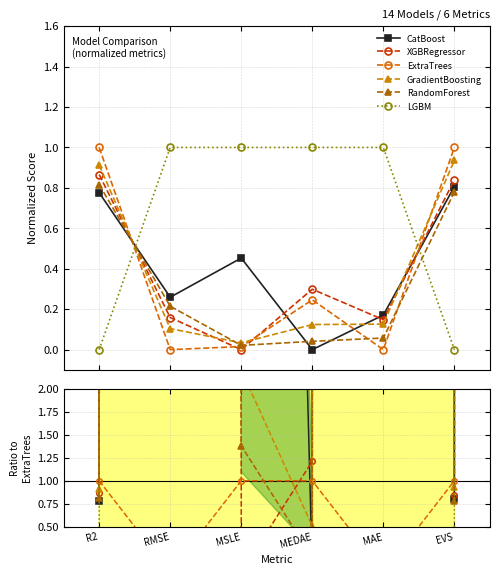

What are all the series names shown in the legend?

CatBoost, XGBRegressor, ExtraTrees, GradientBoosting, RandomForest, LGBM